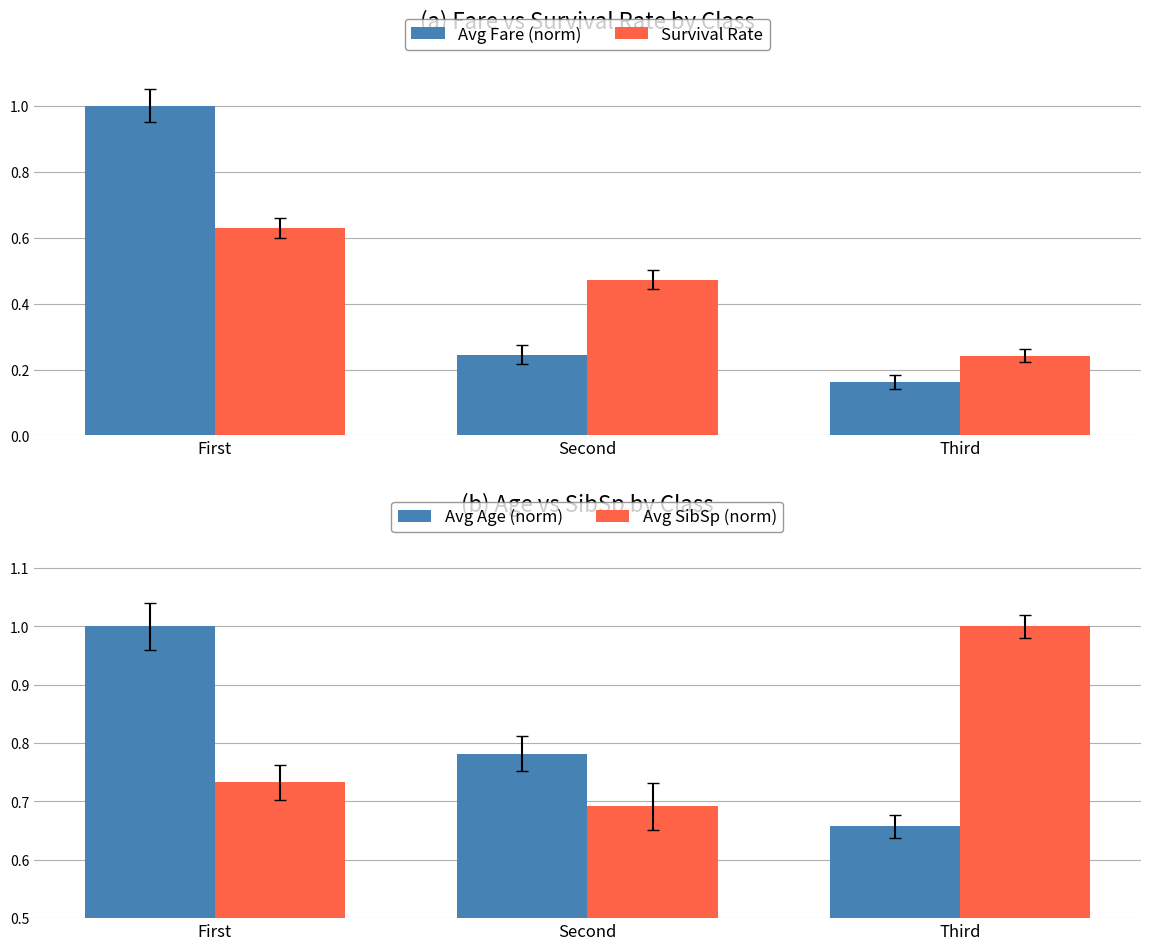

What is the value of the Avg Age (norm) bar at the 3rd from the left?

0.7